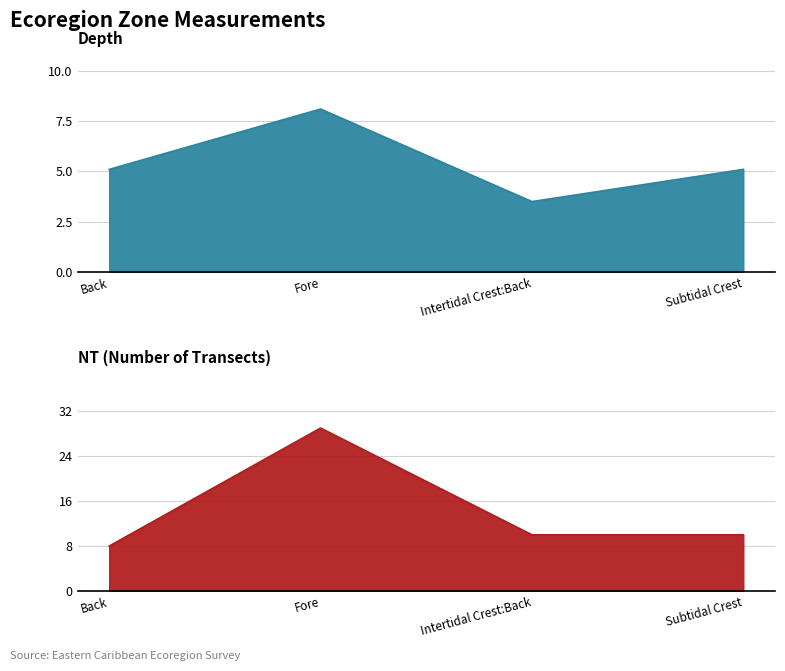

Is the value of Depth at Back greater than the value of NT at Subtidal Crest?

No